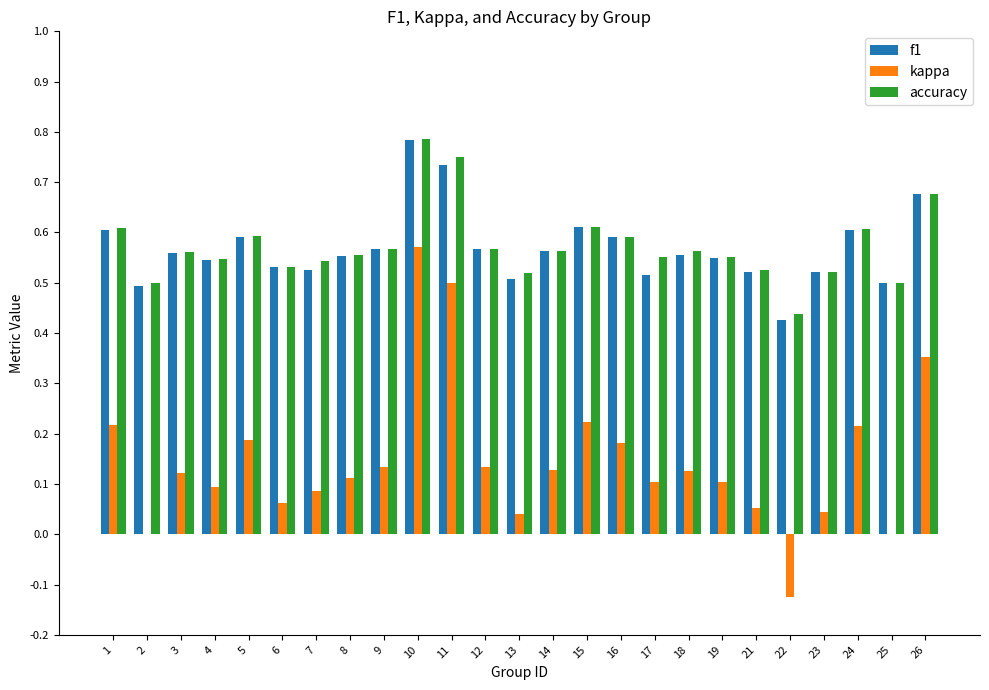

At which category is the sum across all series the highest?

10